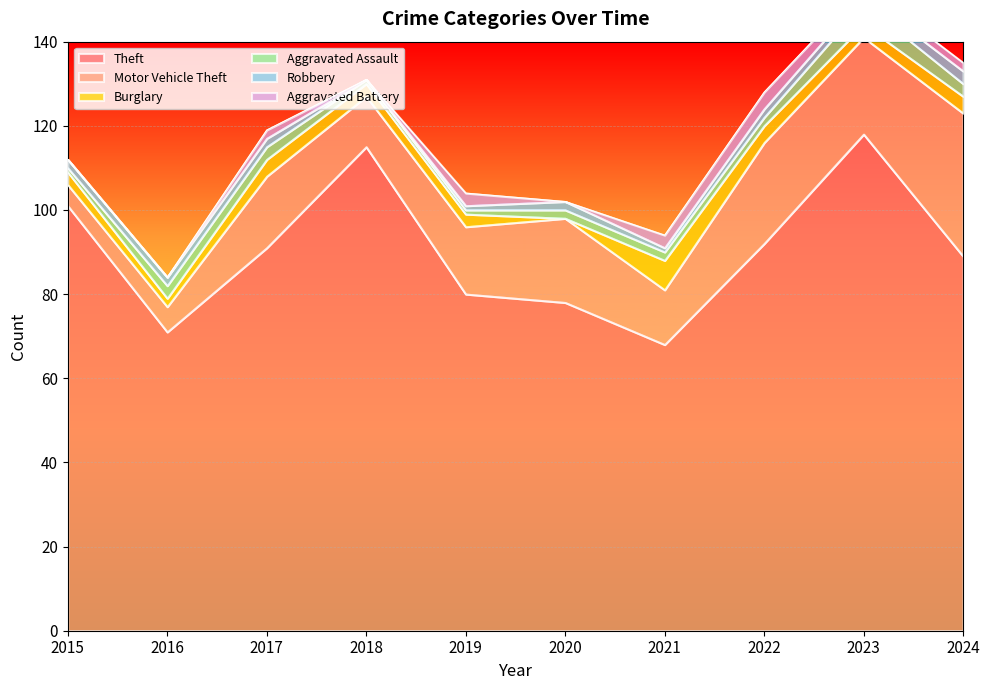

At which label is Theft closest to 93?

2022